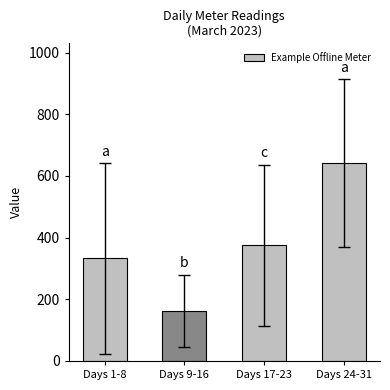

How many data points are above 374?

2